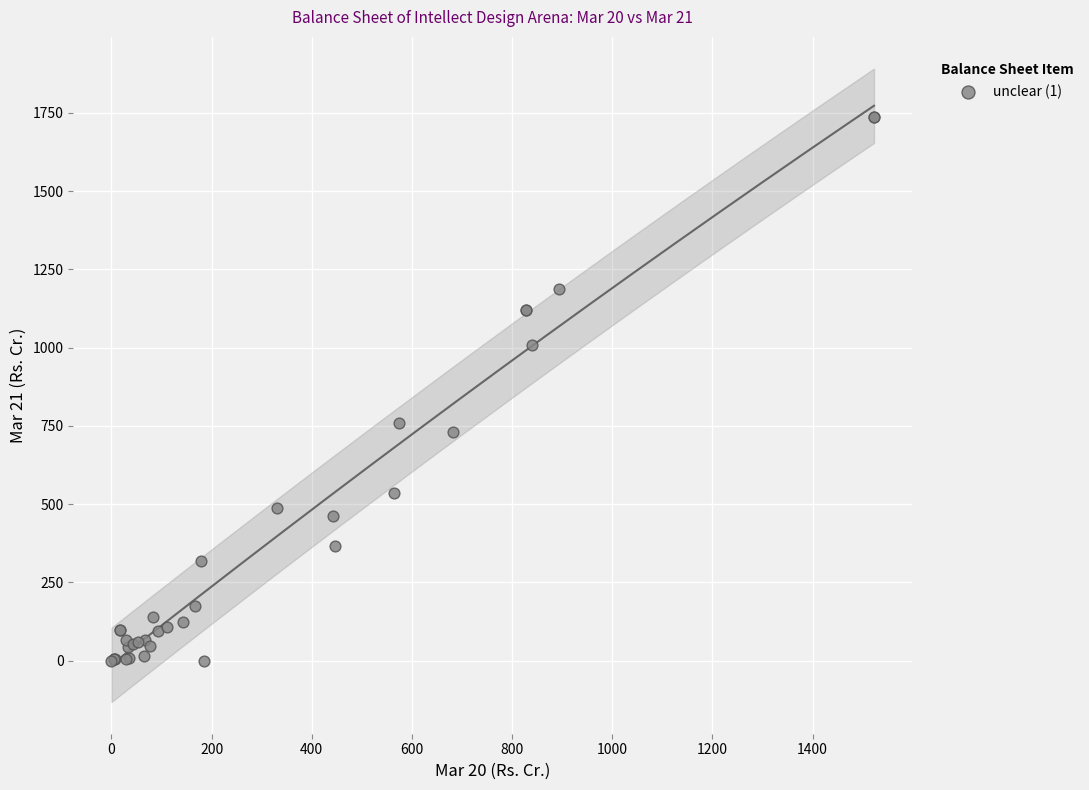

What Y value in the scatter plot is closest to 868?

758.5